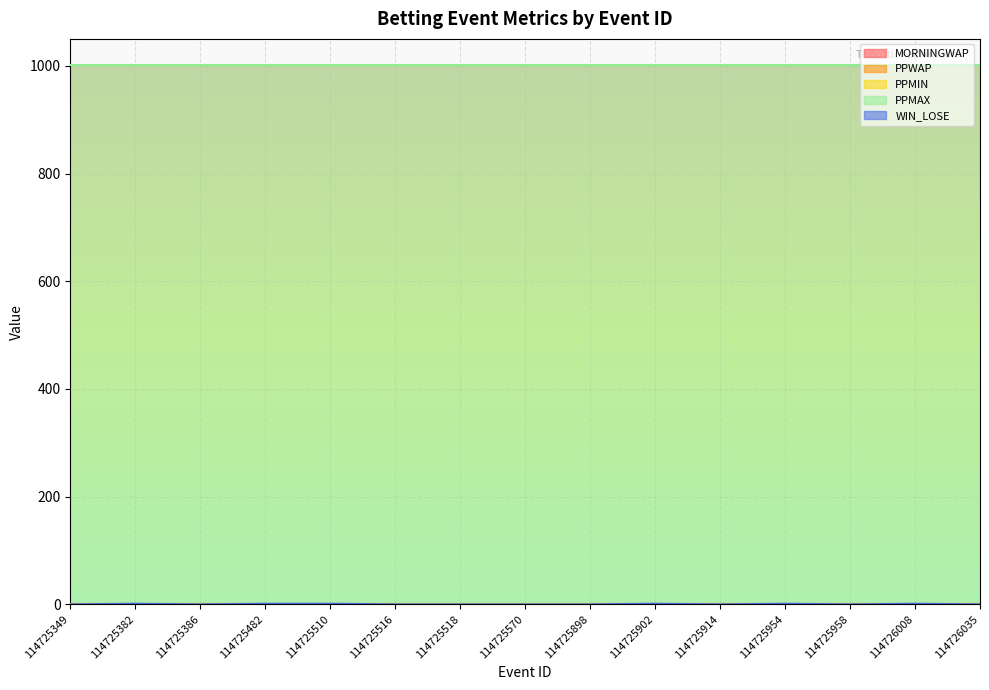

True or false: PPMAX and PPMIN intersect in this chart.

False